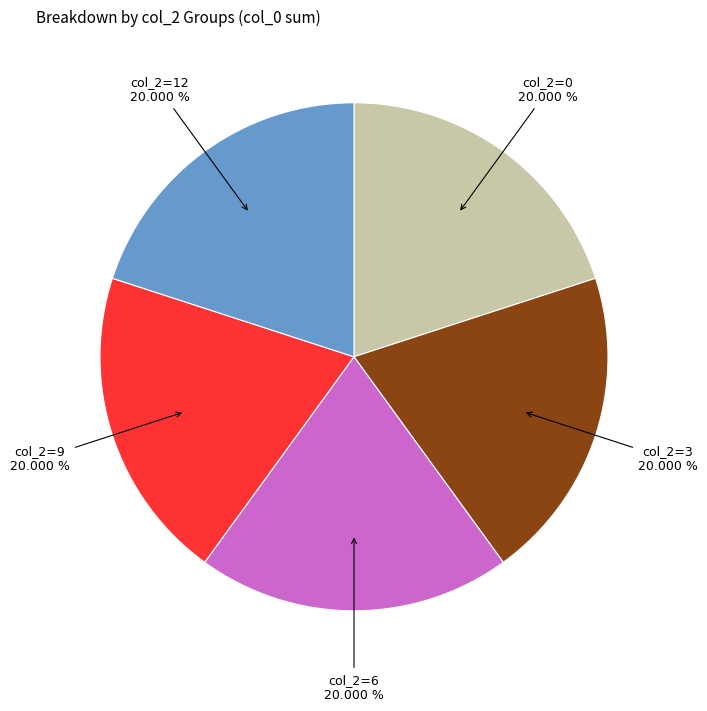

Does any single category account for the majority?

No